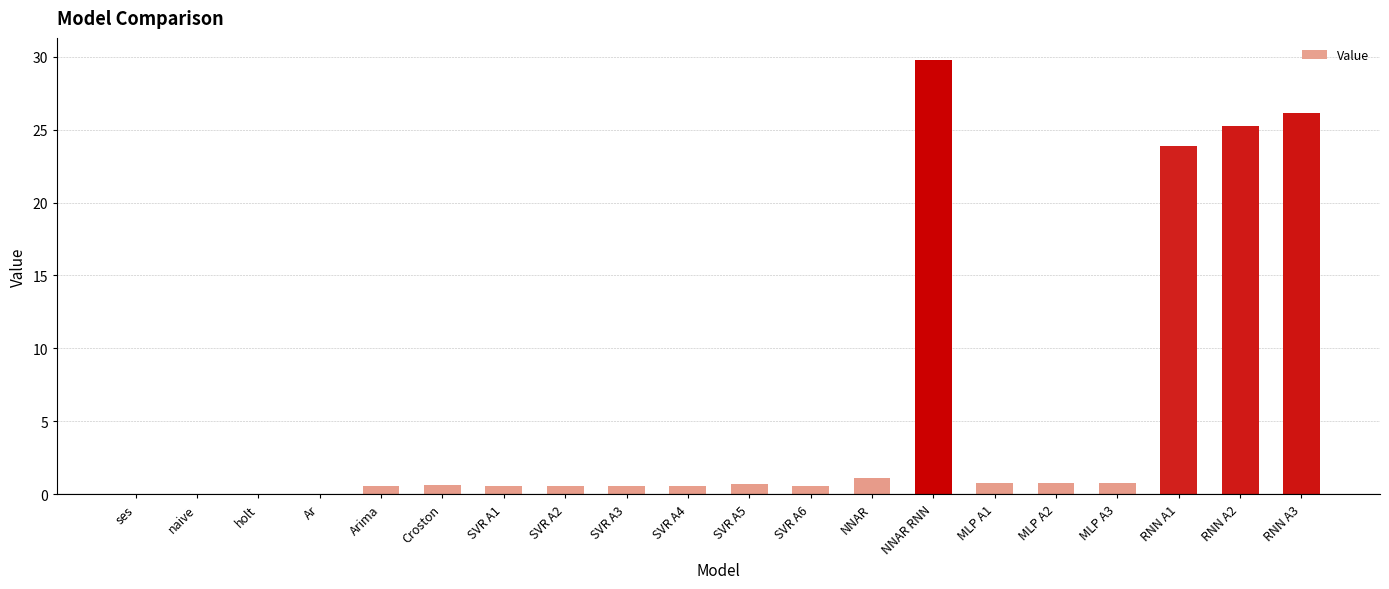

What is the difference between the values at Croston and SVR A1?

0.1